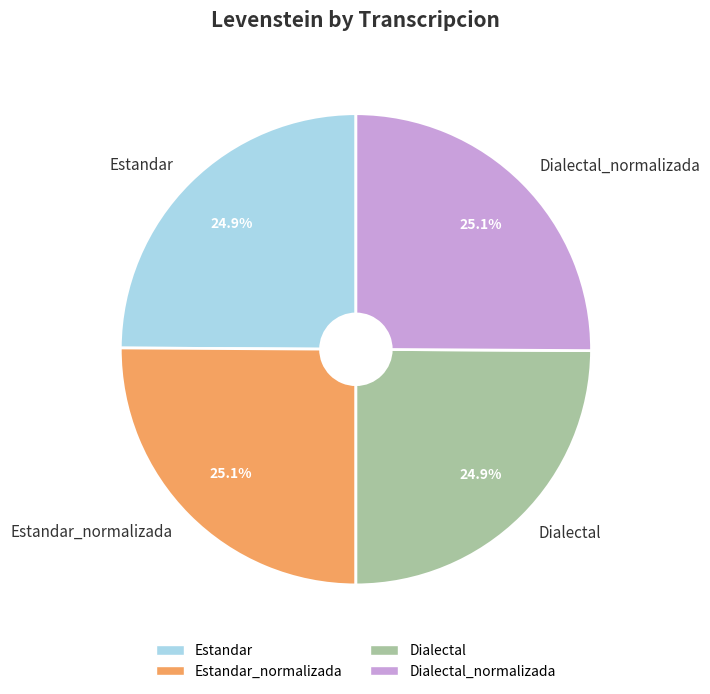

Combined, what portion of the pie is Estandar and Dialectal?

49.8%